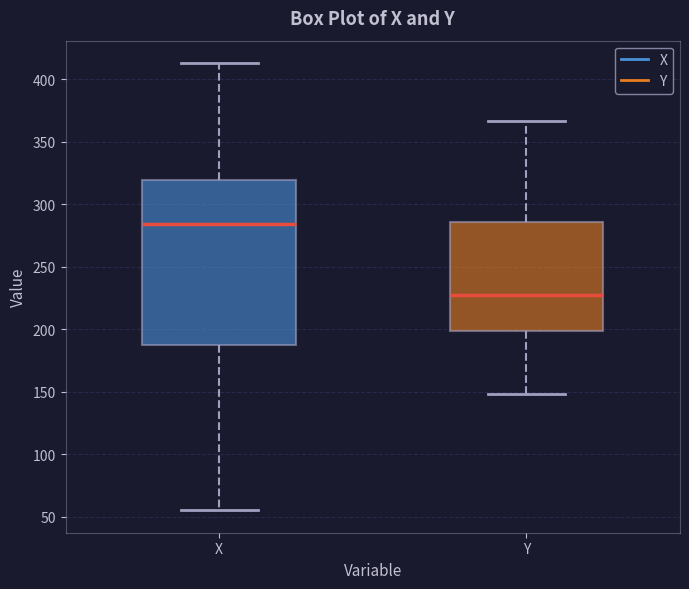

Comparing the boxes themselves (not the whiskers), which one is the tallest?

X